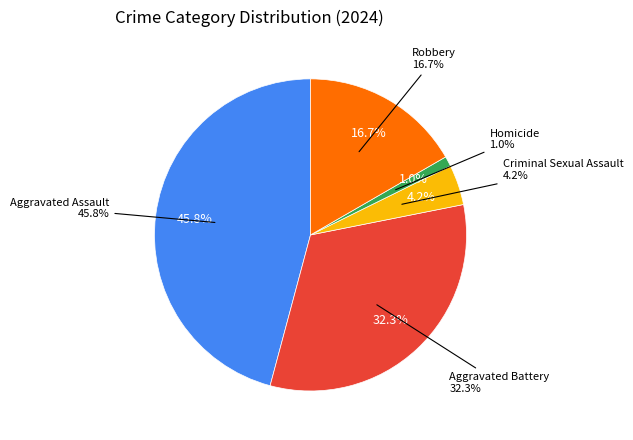

To the nearest percent, what is the average slice percentage?

20%